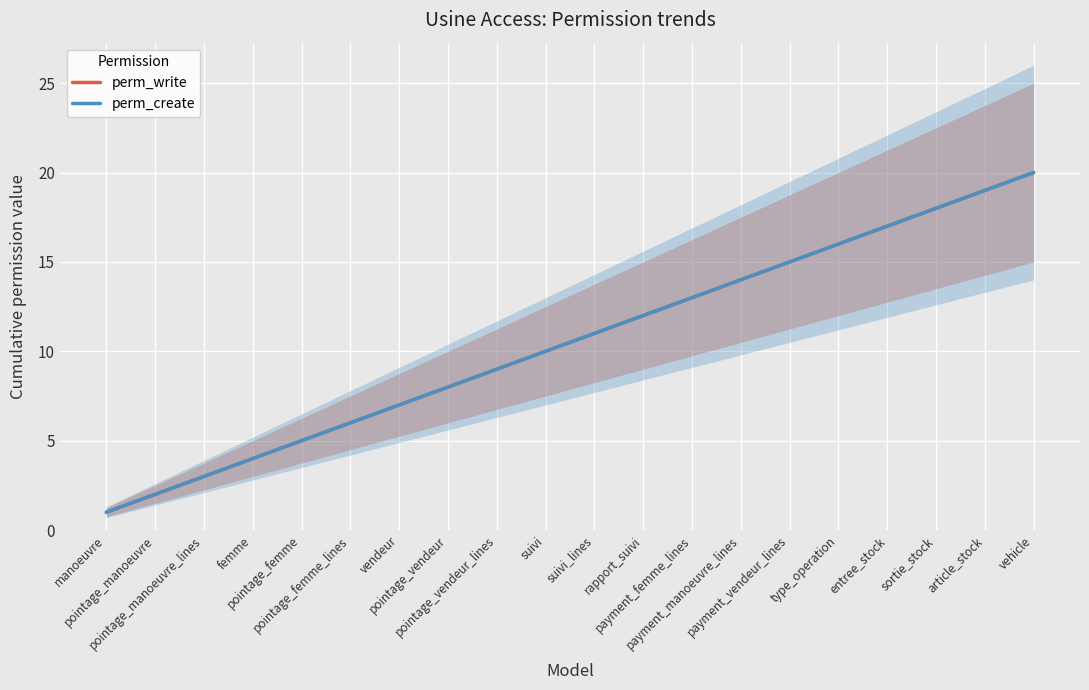

True or false: perm_create and perm_write intersect in this chart.

False